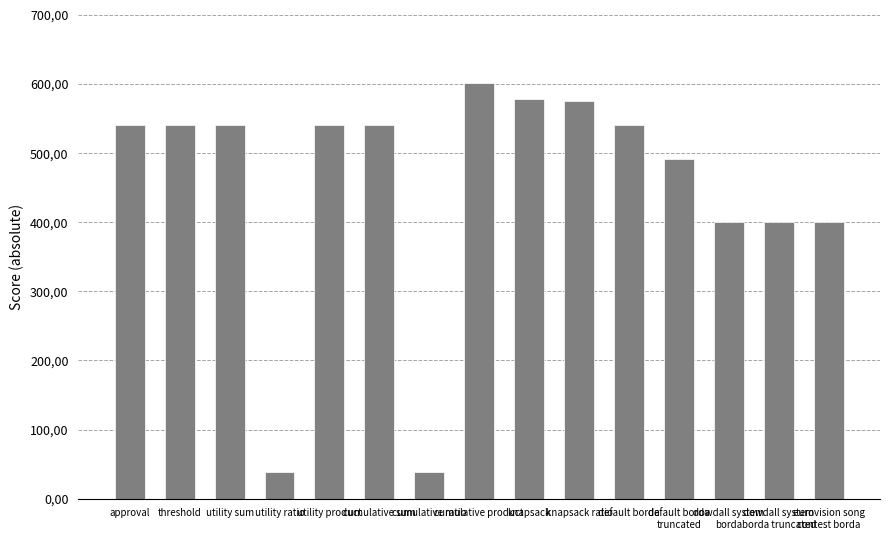

What is the difference between the maximum and minimum values?

562